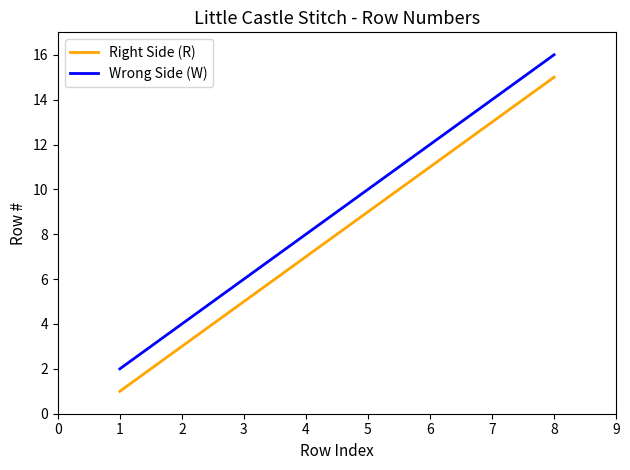

List the series in order of their overall mean, highest first.

Wrong Side (W), Right Side (R)